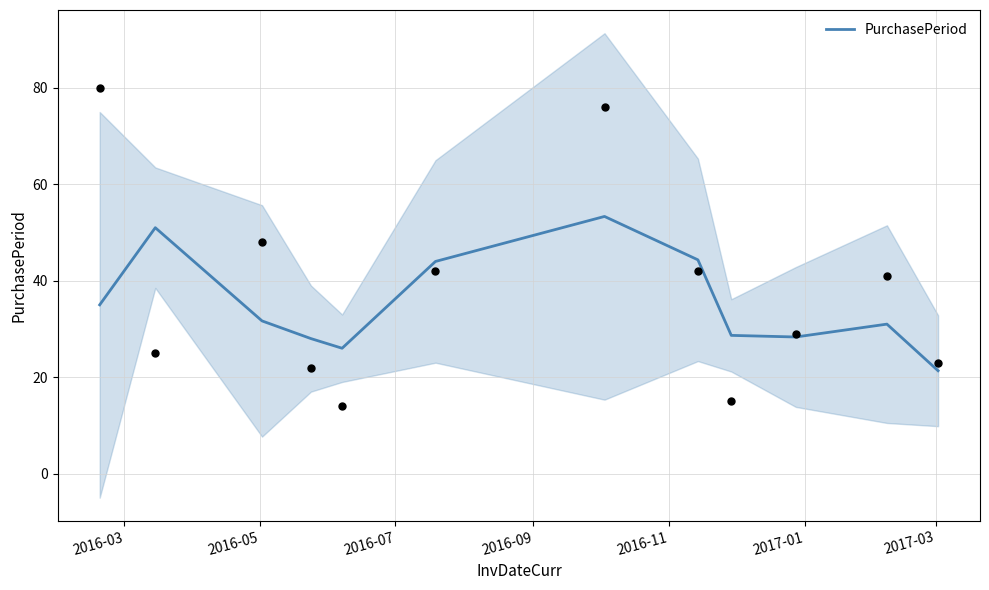

What is the lowest value of the PurchasePeriod series?

21.3